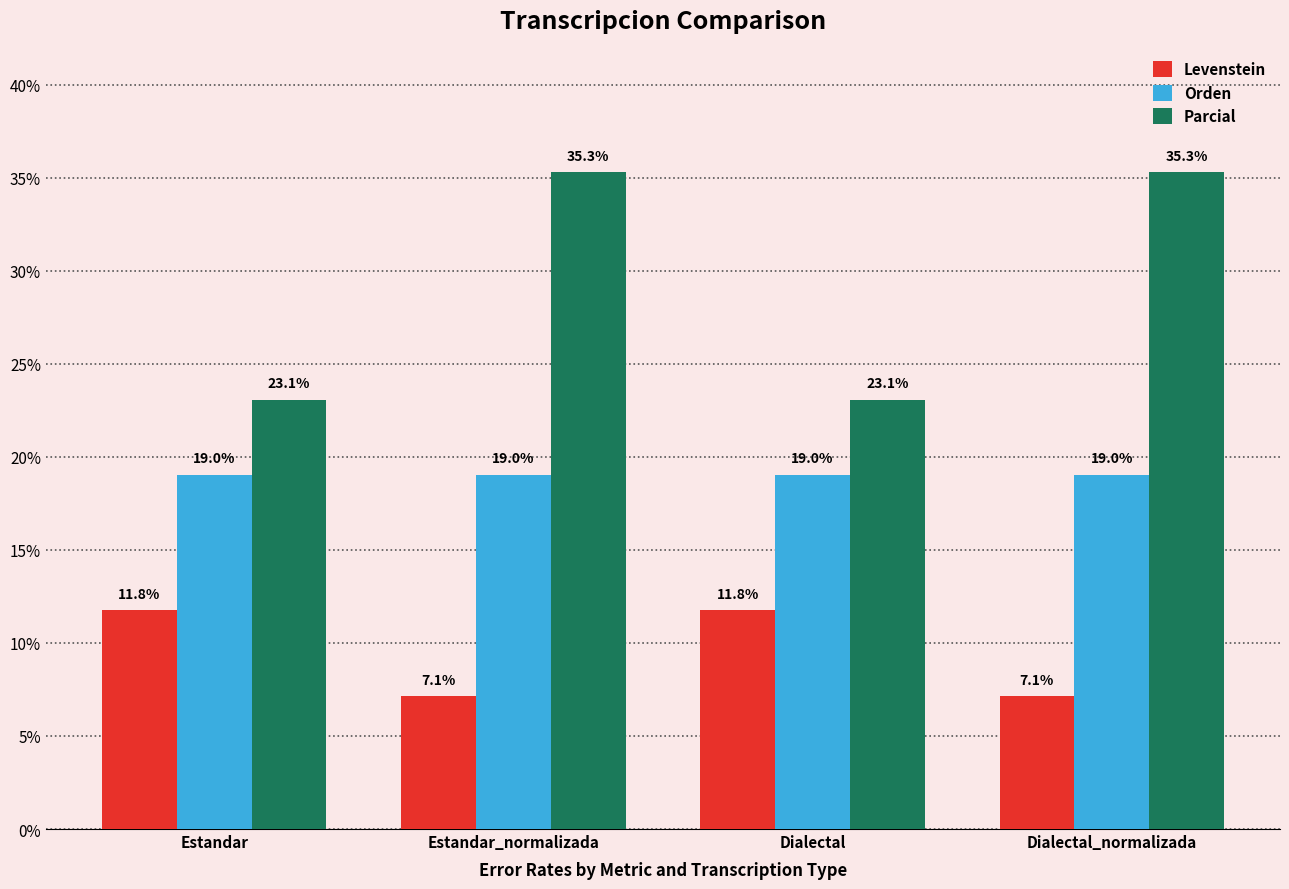

At which label does Levenstein first exceed 11?

Estandar